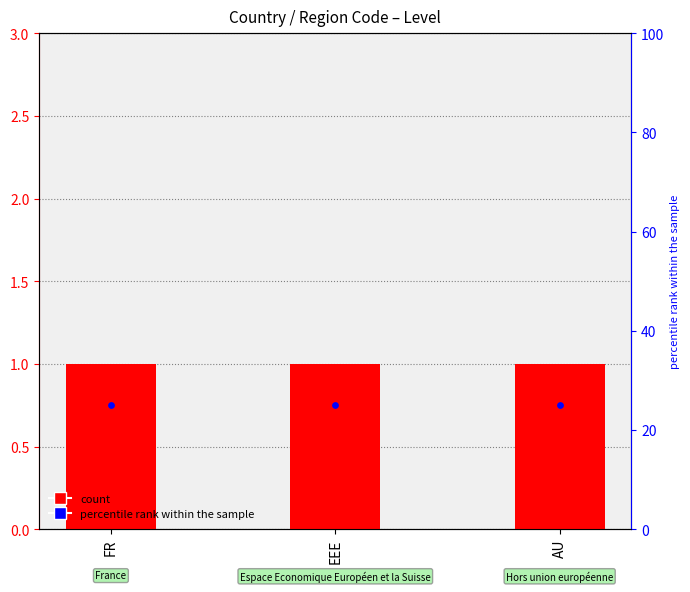

What is the total value across all series at EEE?

26